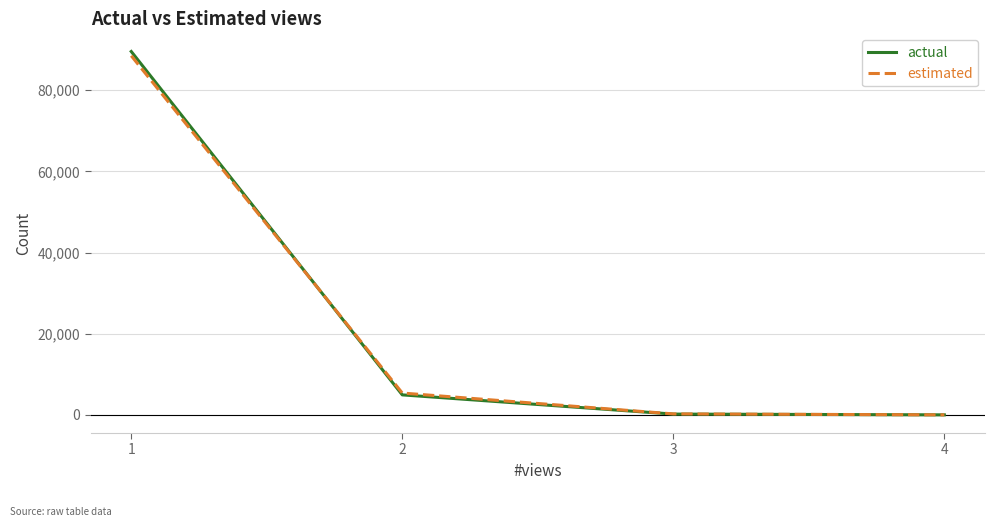

What is the maximum value shown in the chart?

89535